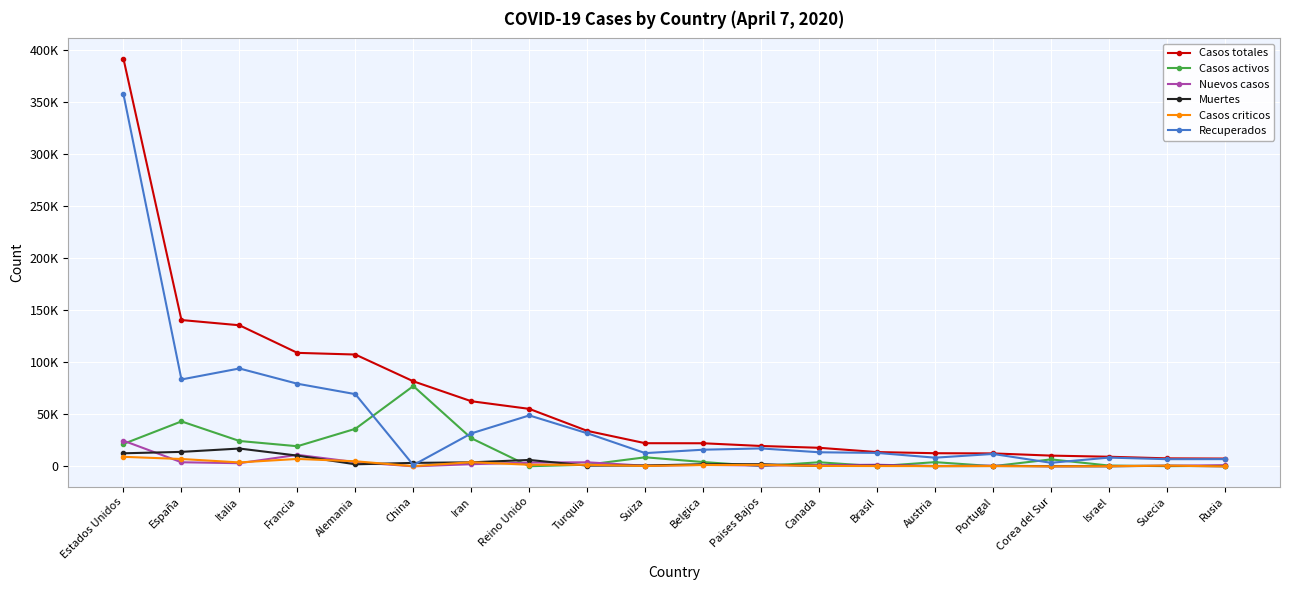

At how many categories does at least one series exceed 293625?

1